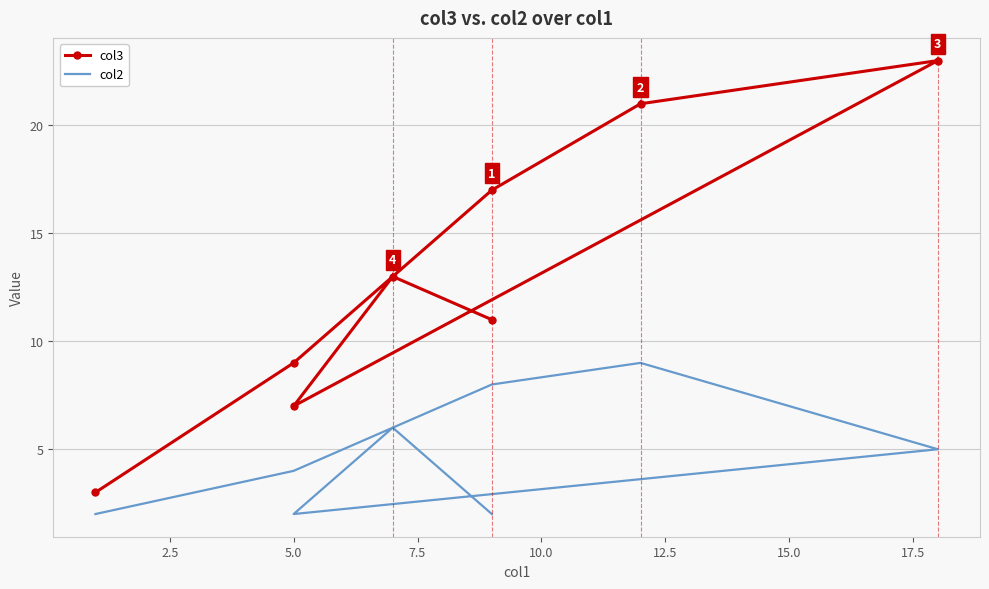

Which series changed the most between 2.5 and 10.0?

col3